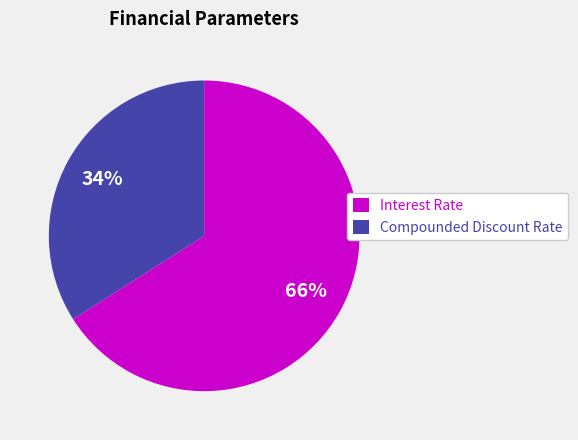

Is it true that Compounded Discount Rate is 39% of the pie?

False